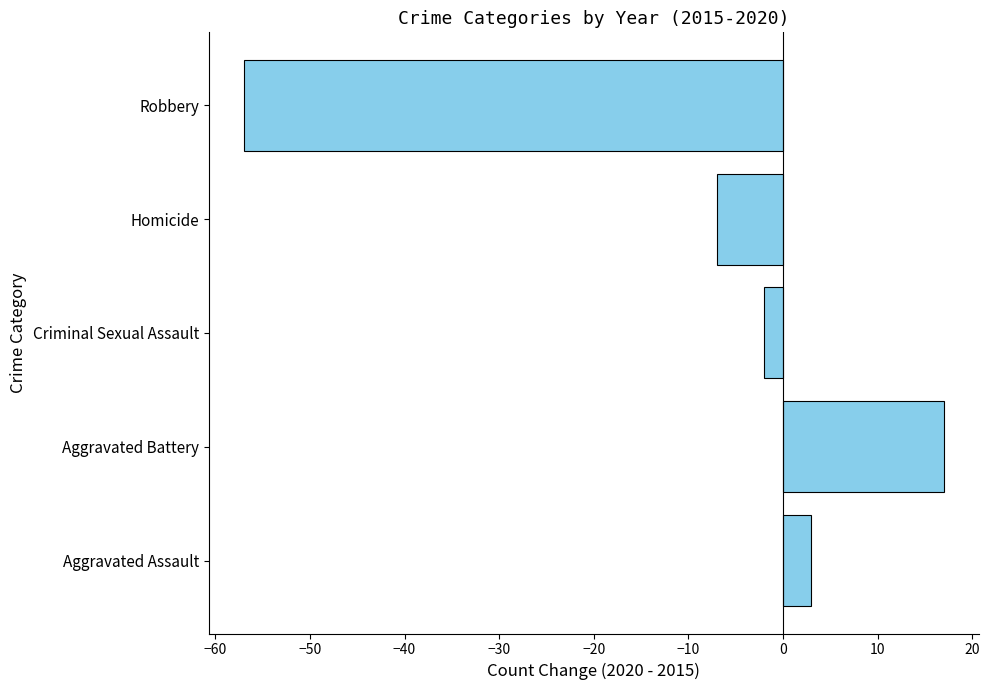

How many data points does each series have?

5